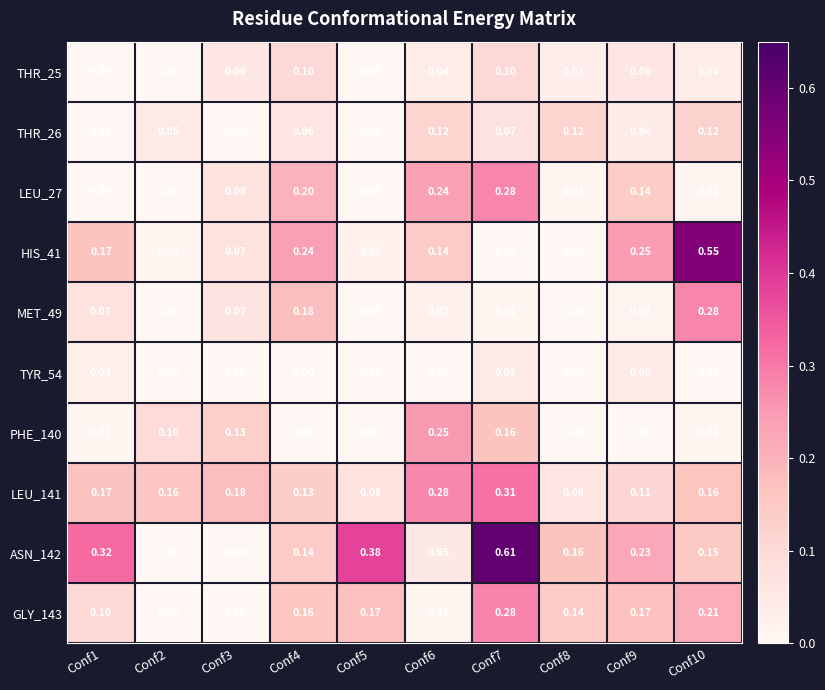

Is the value of THR_26 at Conf1 greater than the value of LEU_141 at Conf6?

No